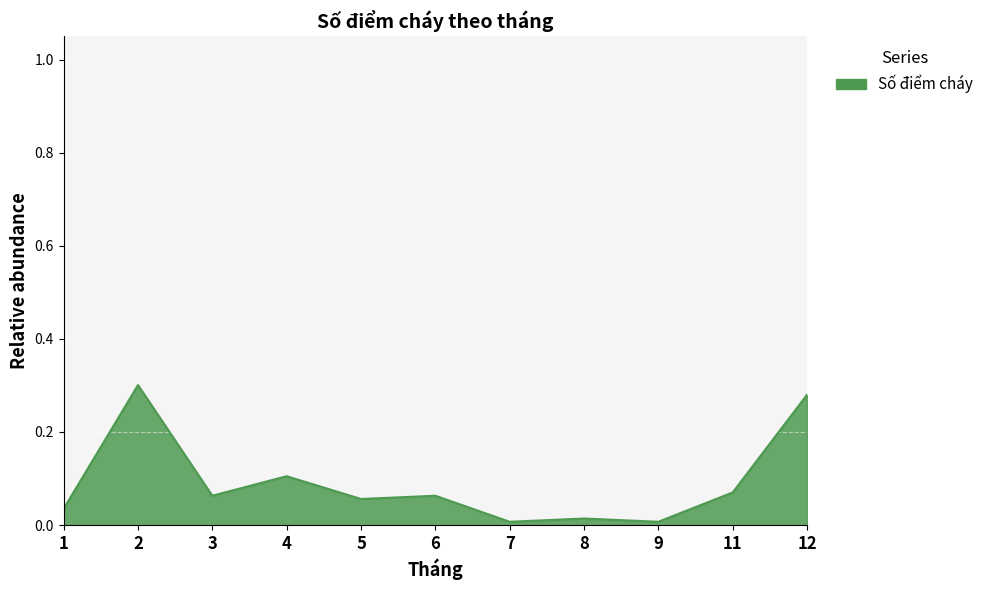

True or false: the data has more than 1 interior local peaks.

True